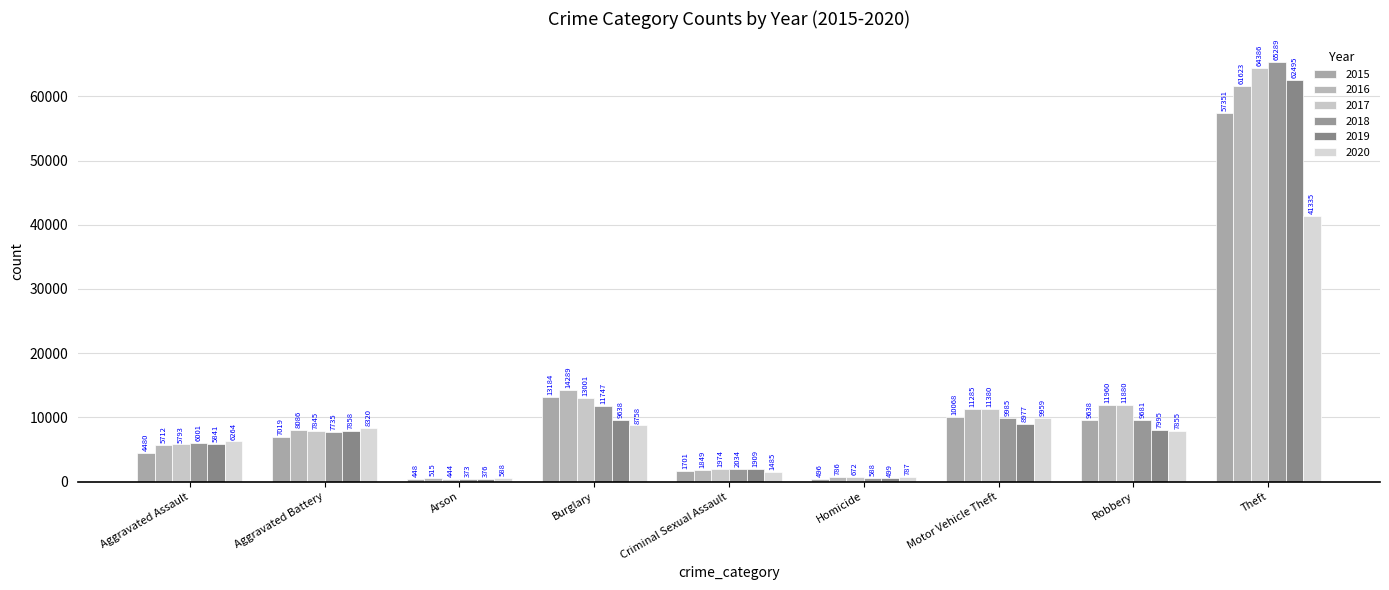

Which series changed the most between Aggravated Assault and Motor Vehicle Theft?

2015